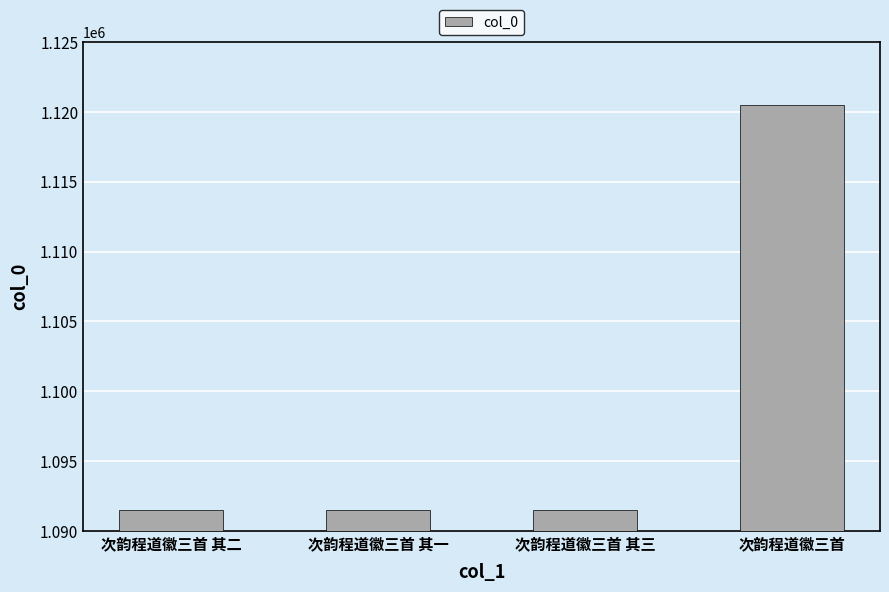

Is it true that the value at 次韵程道徽三首 其三 is 1469862?

False